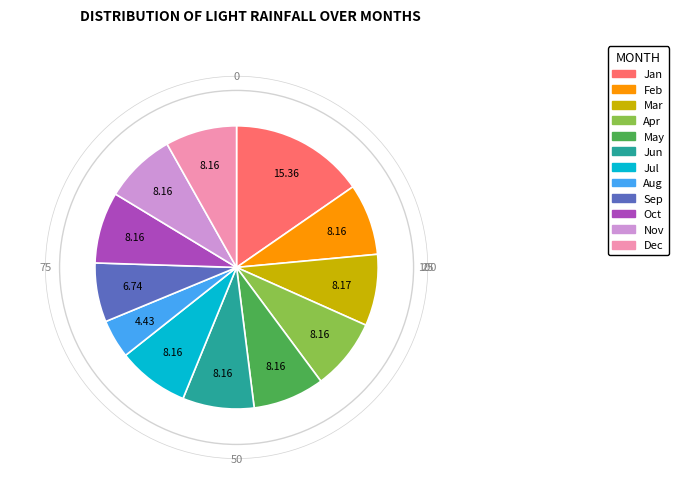

Do Dec and Jan together represent more than half of the pie?

No